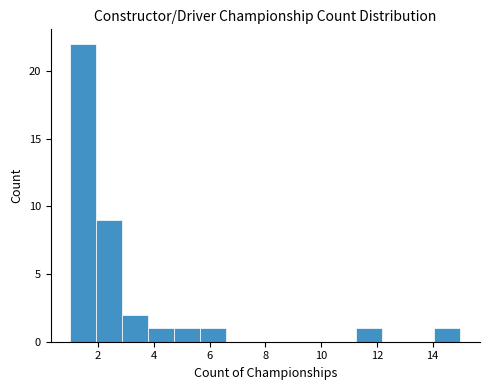

Reading left to right, transcribe this chart: for each bar, give the range it covers on the x-axis and its height. Neither the bar edges nor the heights are printed on the chart, so give them approximately, as read against the axes.

1.0 to 2.0: 22
2.0 to 2.8: 9
2.8 to 3.8: 2
3.8 to 4.8: 1
4.8 to 5.6: 1
5.6 to 6.6: 1
6.6 to 7.6: 0
7.6 to 8.4: 0
8.4 to 9.4: 0
9.4 to 10.4: 0
10.4 to 11.2: 0
11.2 to 12.2: 1
12.2 to 13.2: 0
13.2 to 14.0: 0
14.0 to 15.0: 1